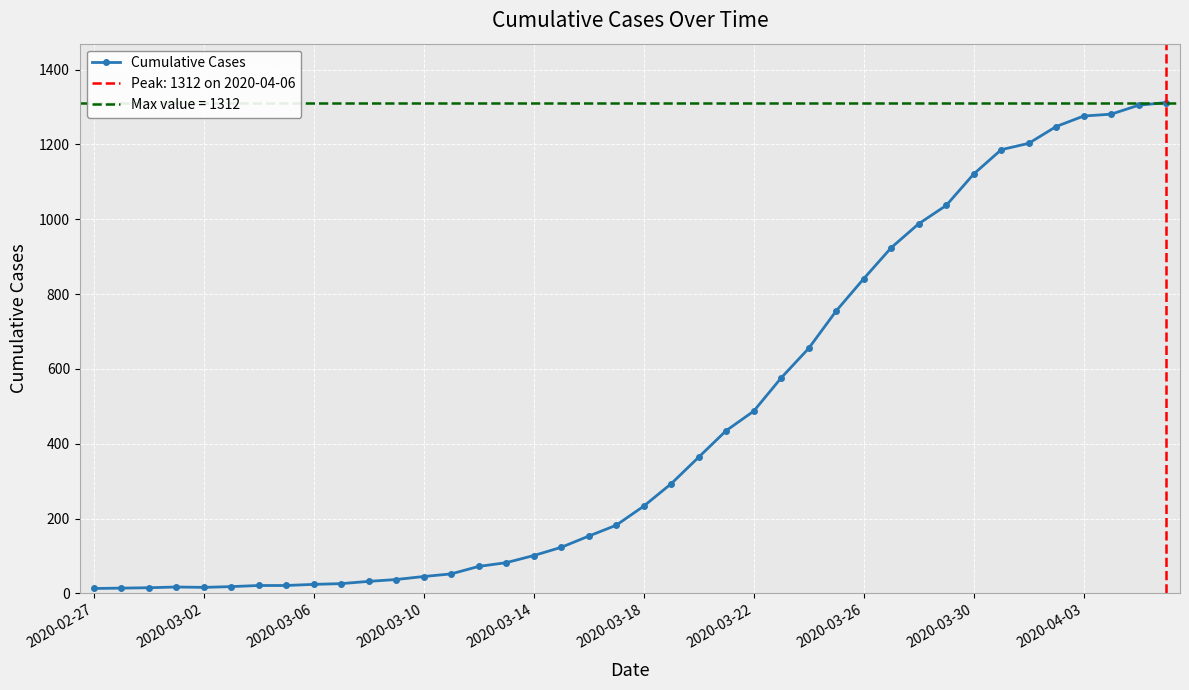

What is the maximum value for Cumulative Cases?

1312